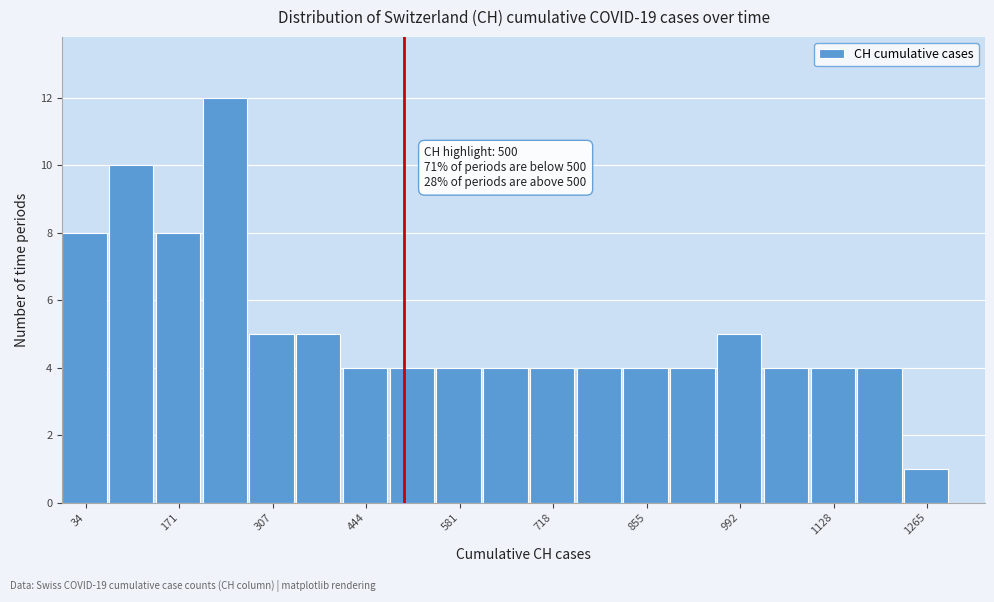

Read against the x-axis, roughly where is the centre of the tallest bar?

240